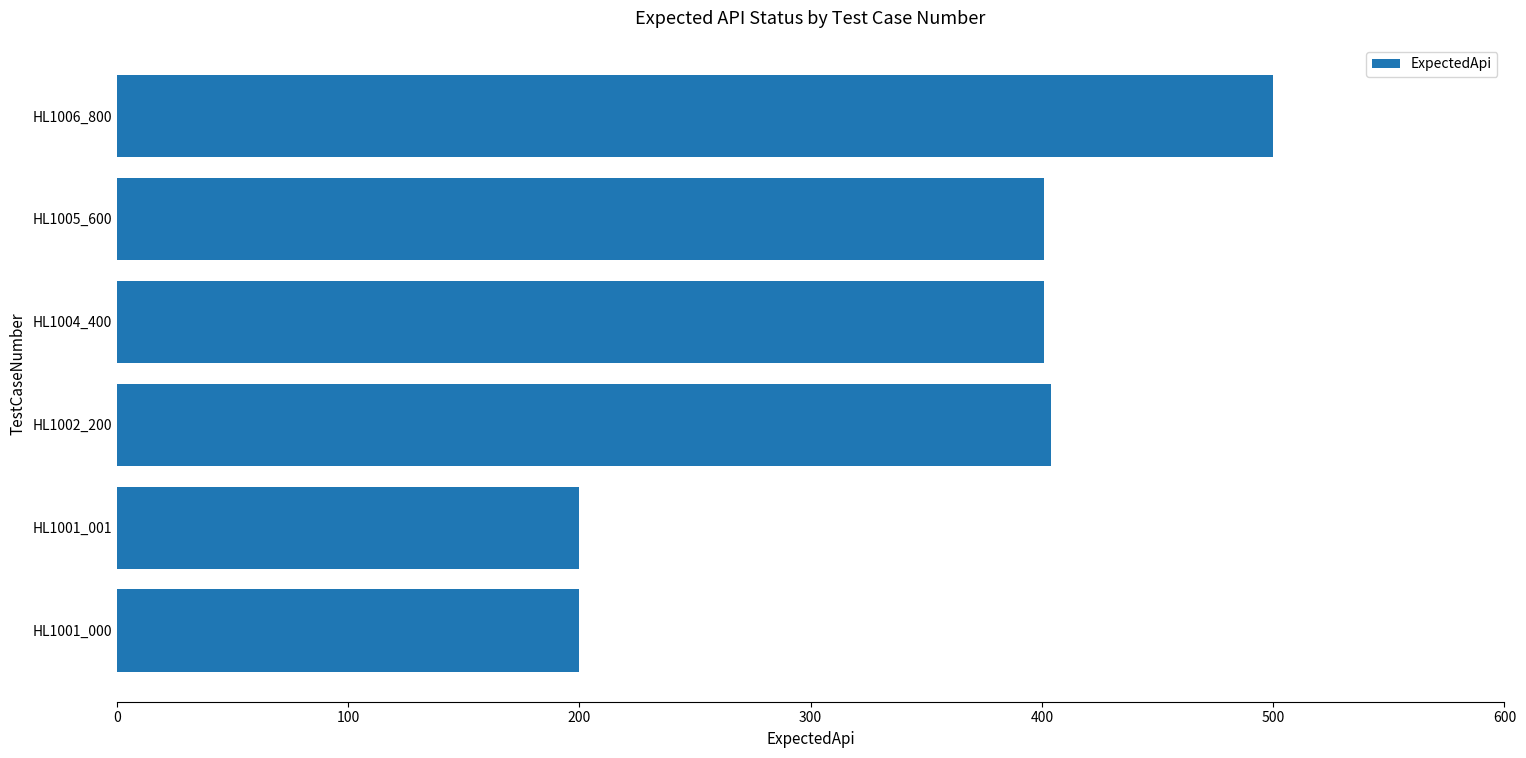

Does the chart contain any negative values?

No